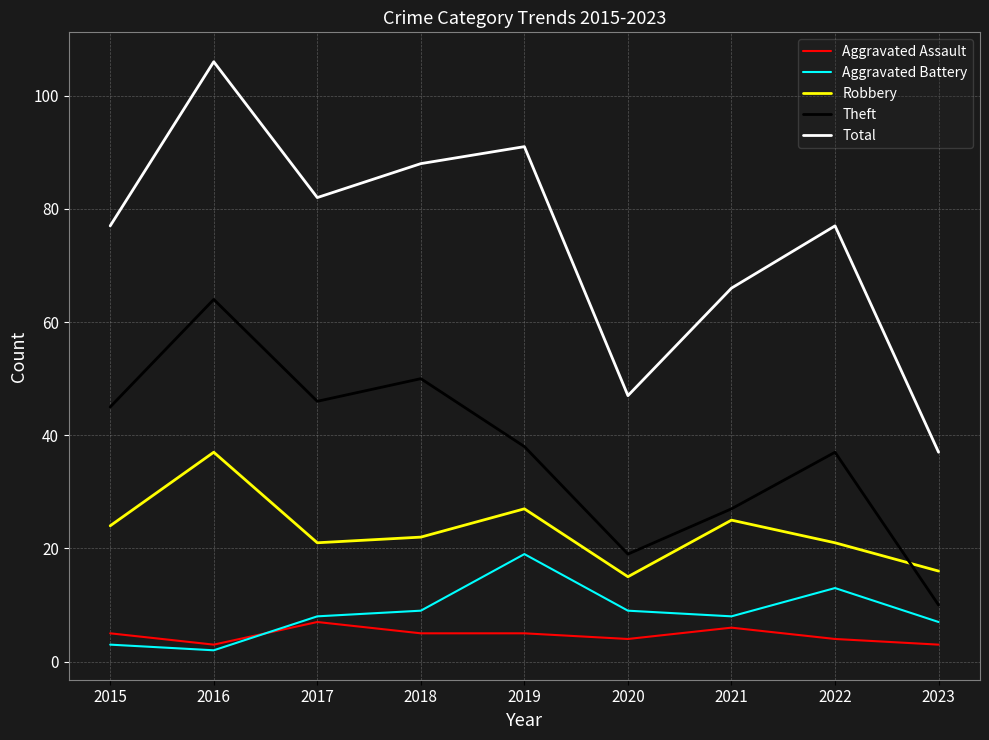

What is the total value across all series at 2016?

212